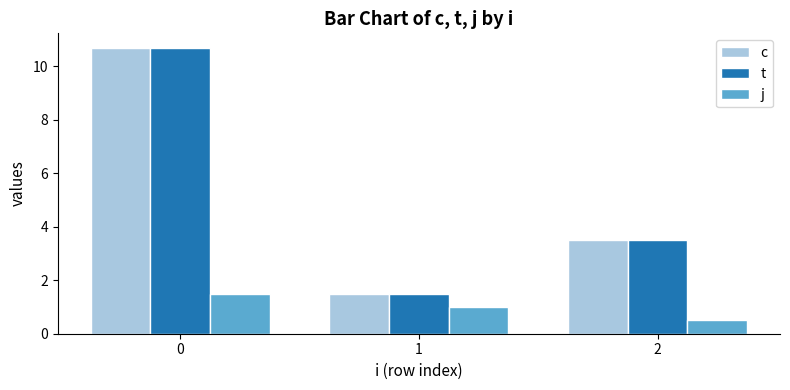

Rank the categories by c value from lowest to highest.

1, 2, 0